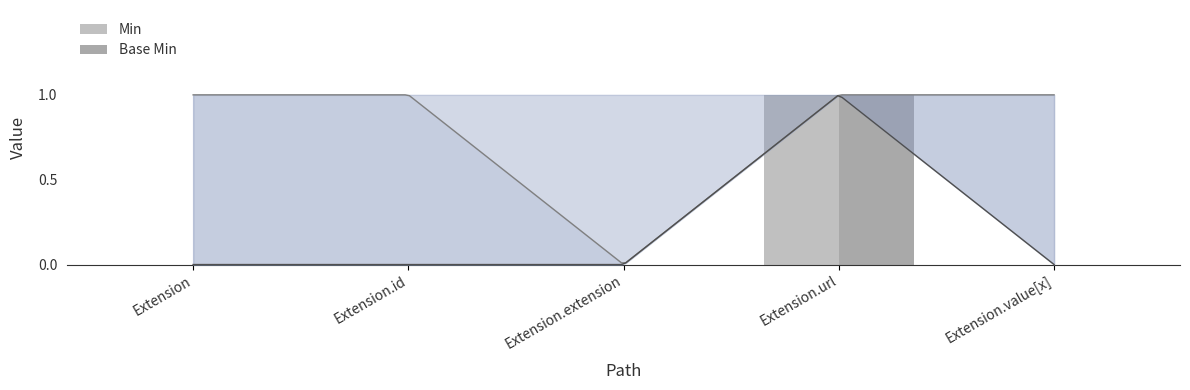

What is the sum of all Min values?

1